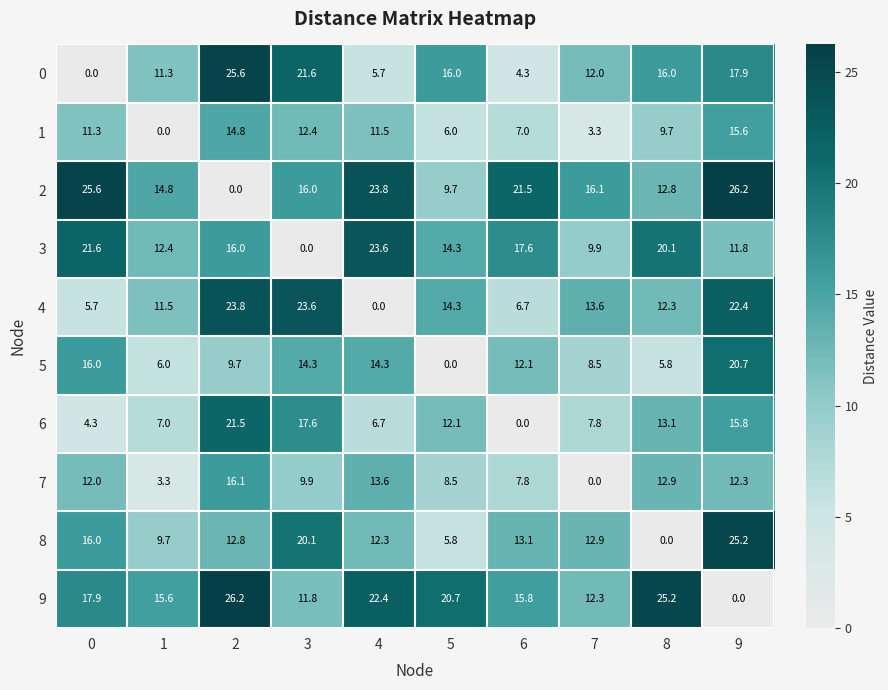

Where is 6 nearest to the value 10?

5